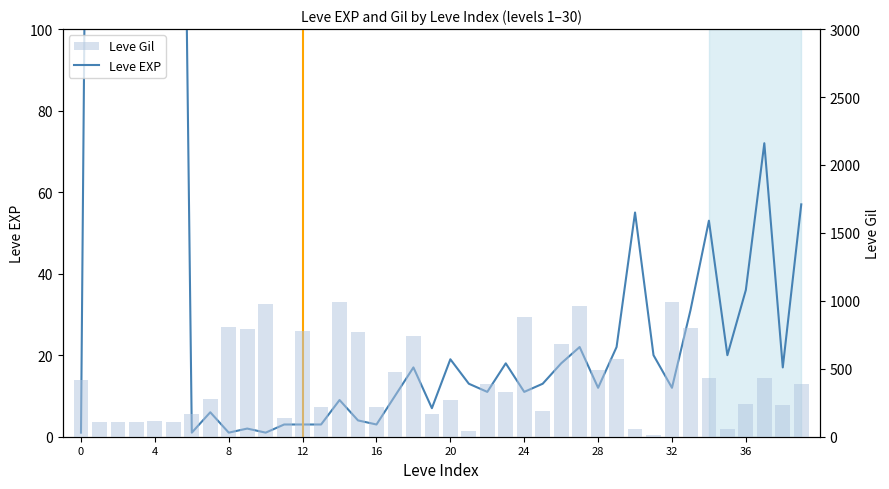

List the series in order of their overall mean, highest first.

Leve Gil, Leve EXP